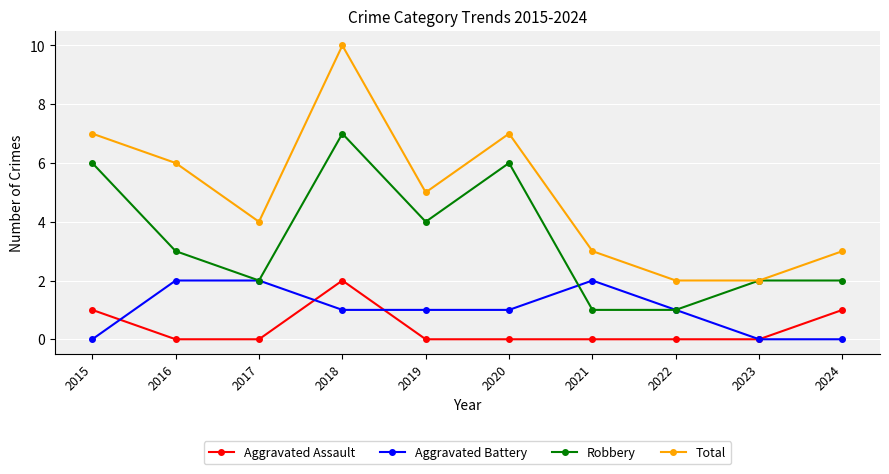

How many distinct data groups are displayed?

4